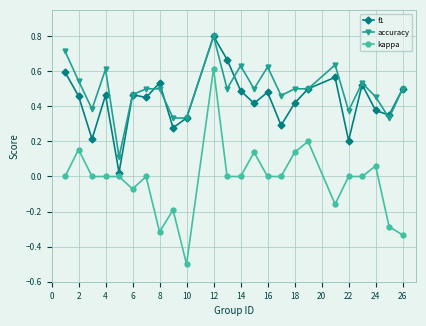

True or false: kappa and accuracy intersect in this chart.

False